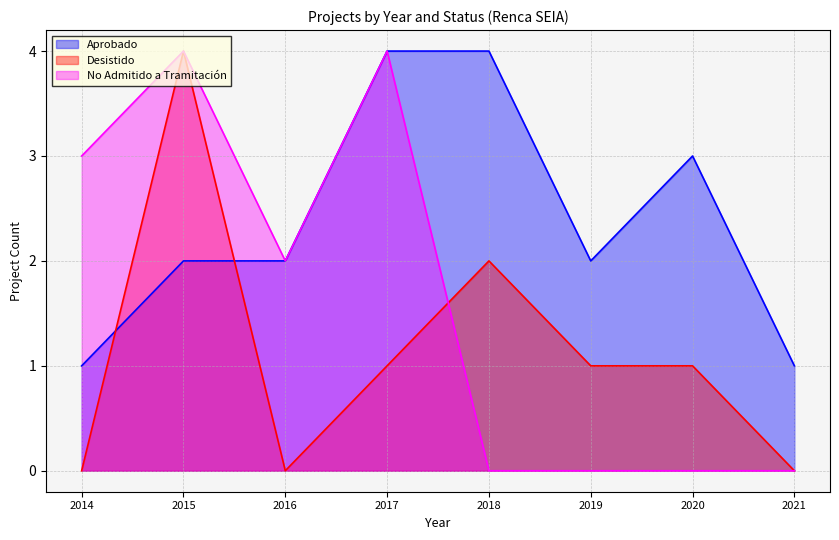

True or false: Desistido and Aprobado cross at least once.

True